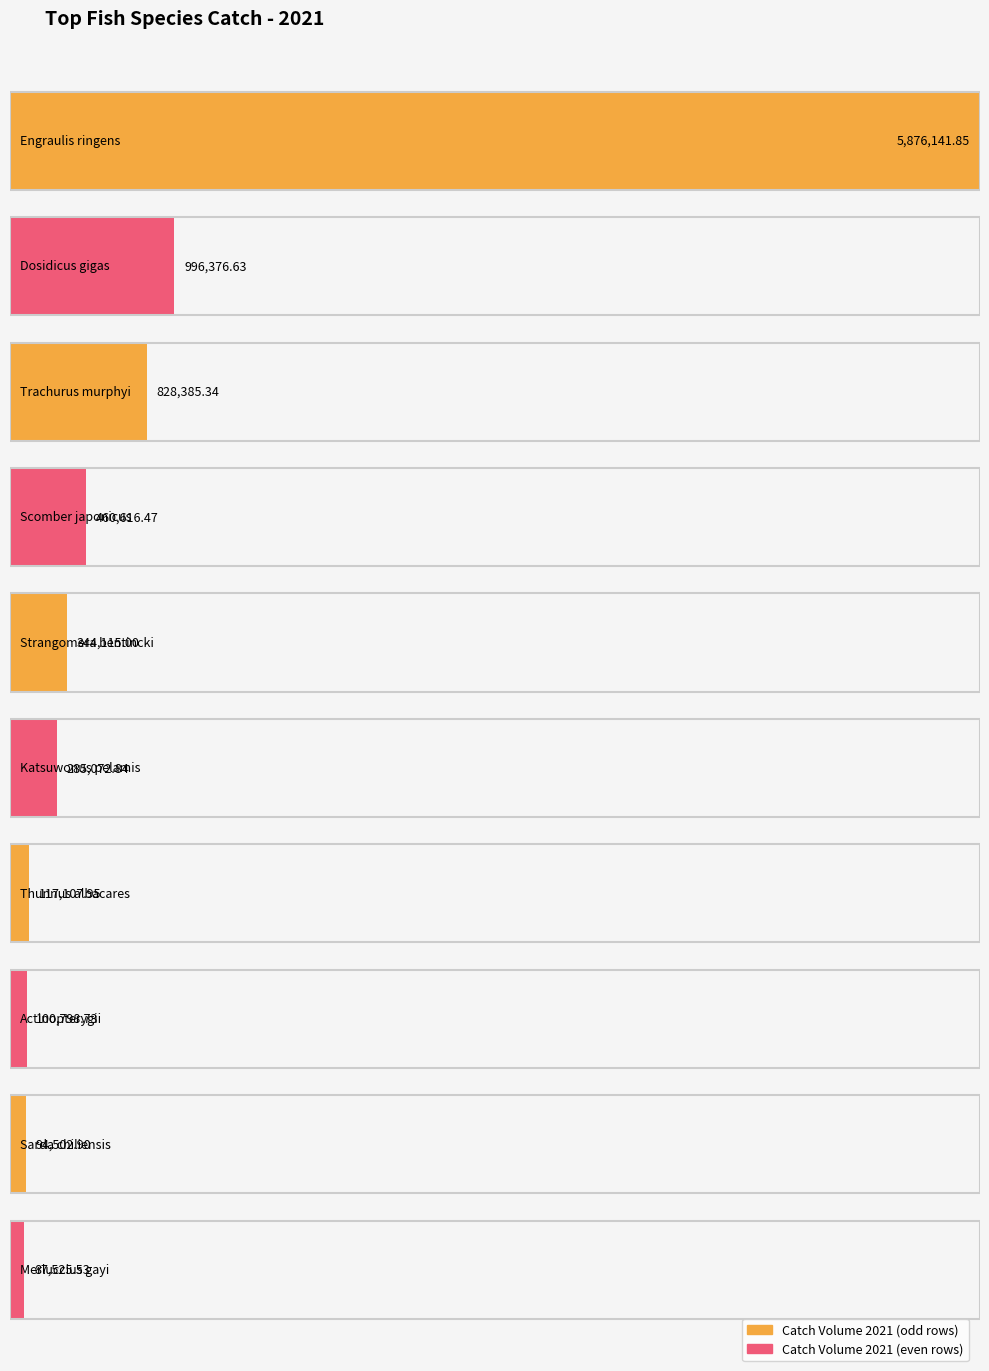

True or false: the data shows 47700.9 at Merluccius gayi.

False